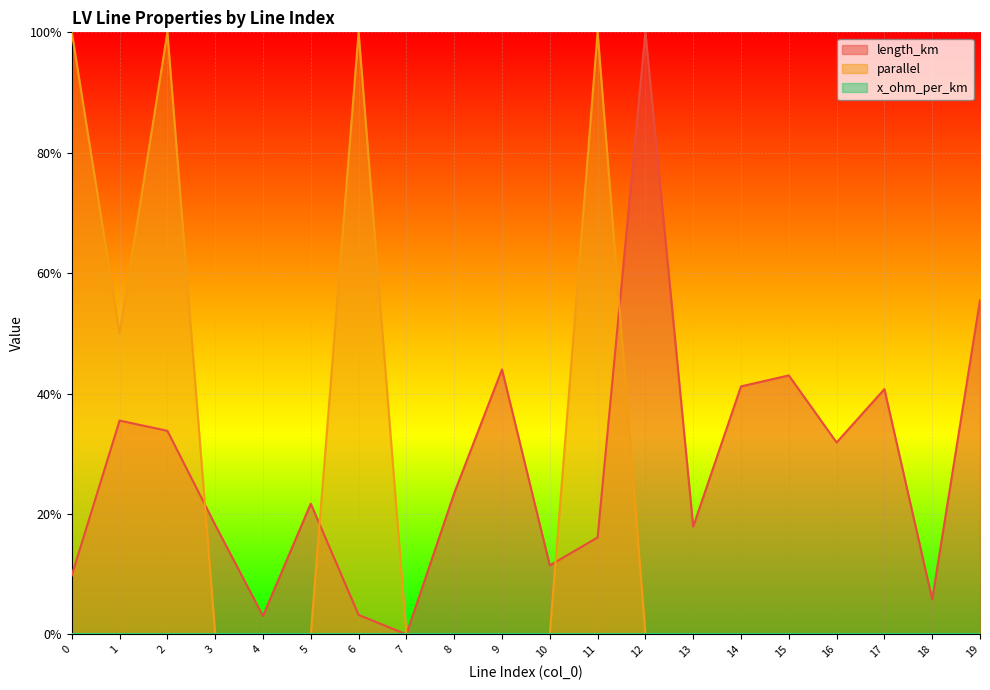

True or false: length_km and parallel cross at least once.

True